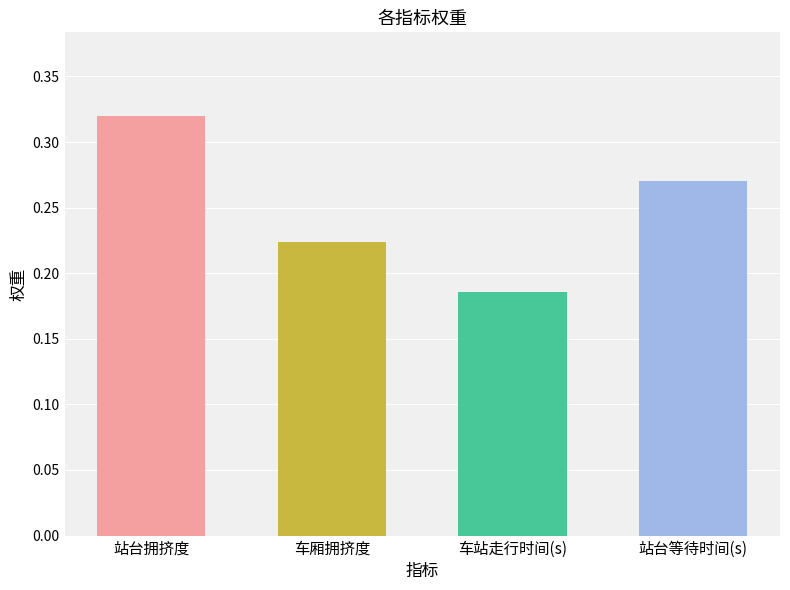

What is the label of the 3rd bar from the left?

车站走行时间(s)